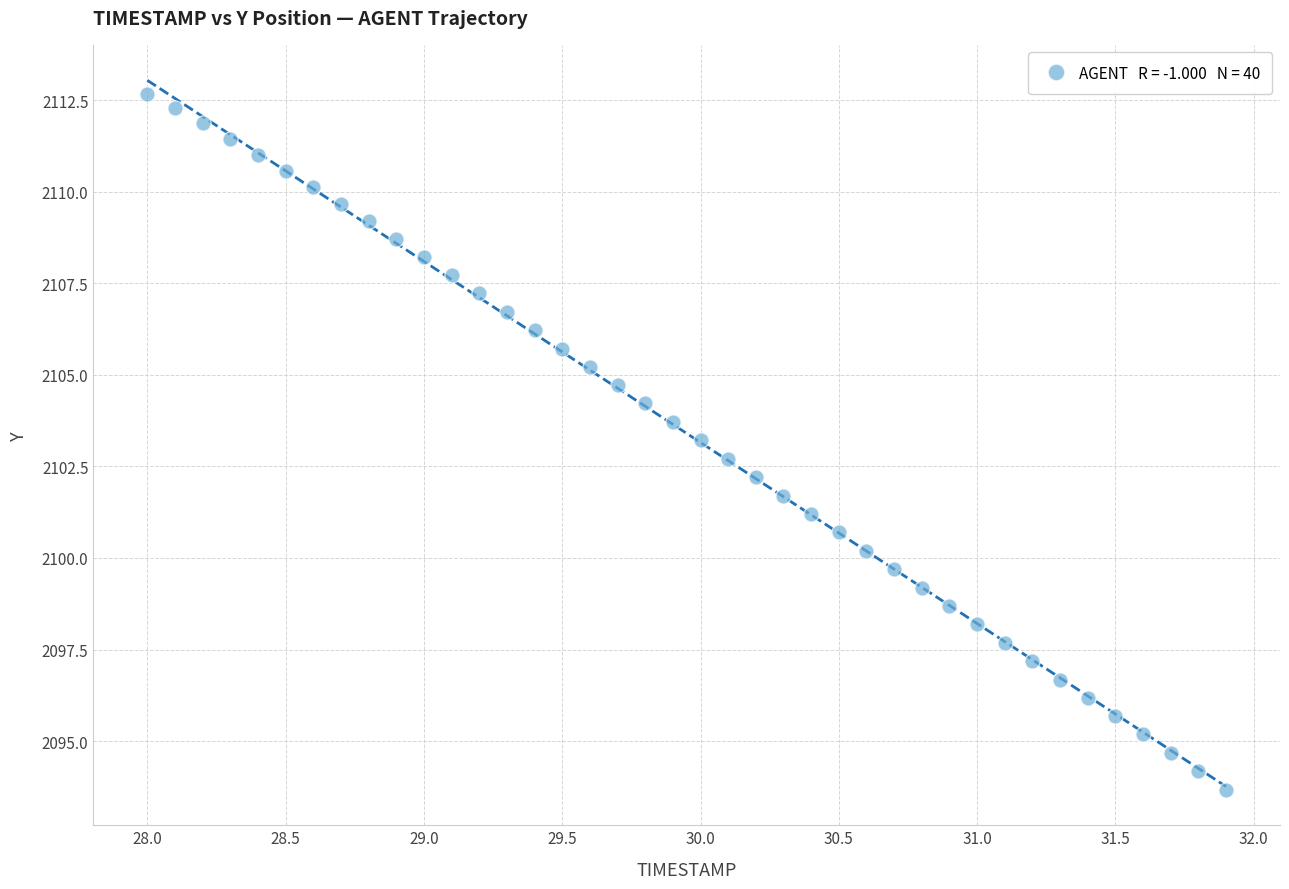

What is the range of Y values (max minus min)?

19.0